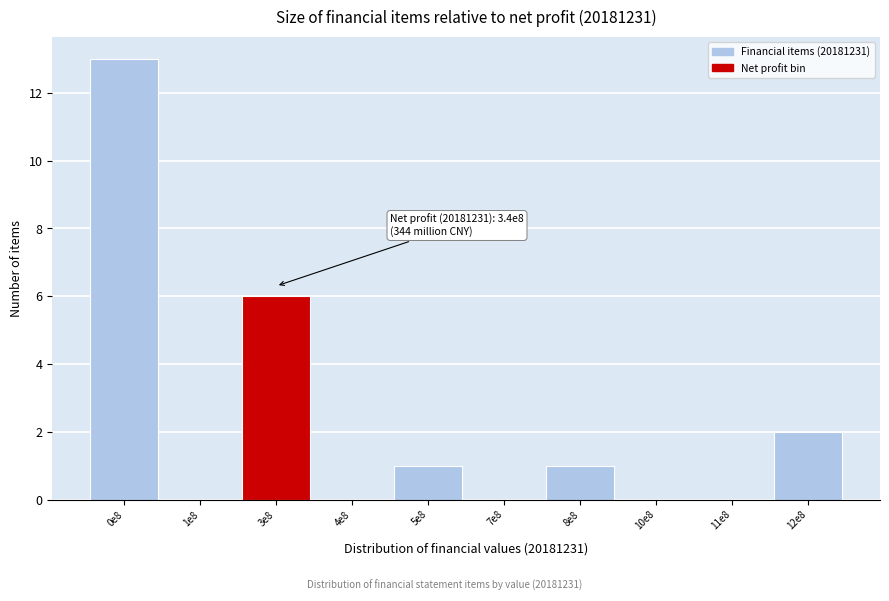

Reading left to right, transcribe all the data shown in this chart.

0e8=13	1e8=0	3e8=6	4e8=0	5e8=1	7e8=0	8e8=1	10e8=0	11e8=0	12e8=2